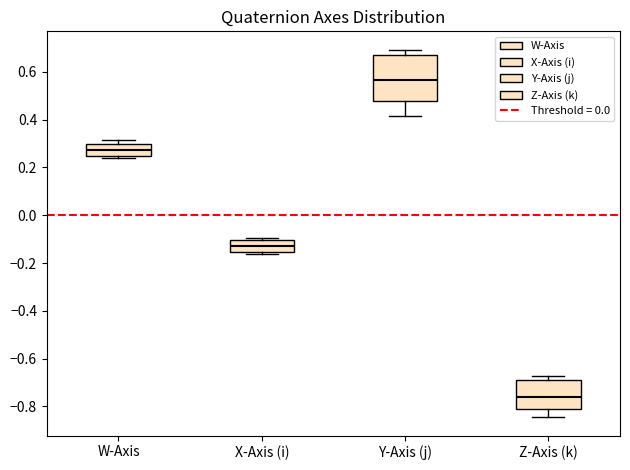

Reading left to right, transcribe this box plot: for each box, give where its median line is, the range the box spans, and where its two whiskers end, as read against the y-axis. The values are not printed on the chart, so give them approximately, as read against the axis.

W-Axis: median 0.28, box 0.24 to 0.30, whiskers 0.24 (just below the box's lower edge) to 0.32
X-Axis (i): median -0.12, box -0.16 to -0.10, whiskers -0.16 (just below the box's lower edge) to -0.10 (just above the box's upper edge)
Y-Axis (j): median 0.56, box 0.48 to 0.66, whiskers 0.42 to 0.70
Z-Axis (k): median -0.76, box -0.82 to -0.70, whiskers -0.84 to -0.68